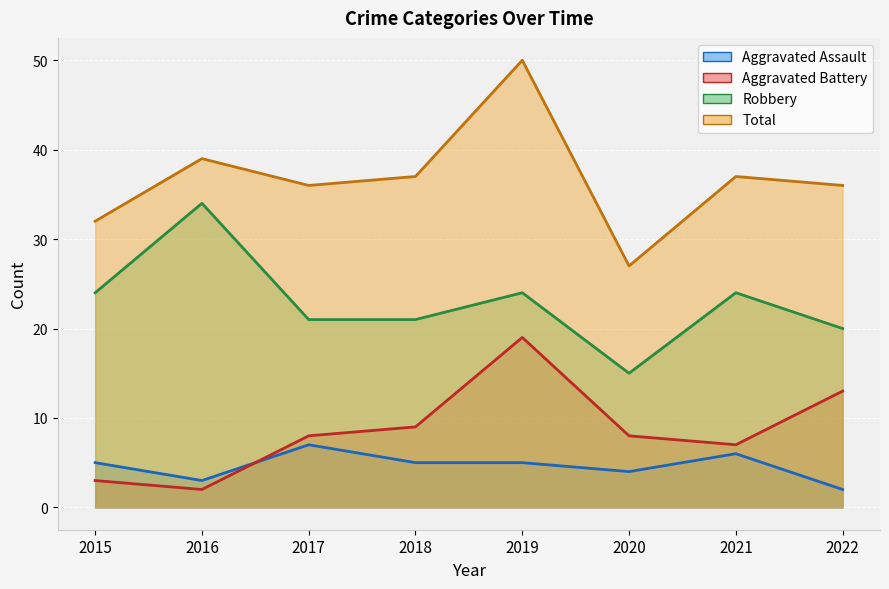

Which series has the largest range (max minus min)?

Total